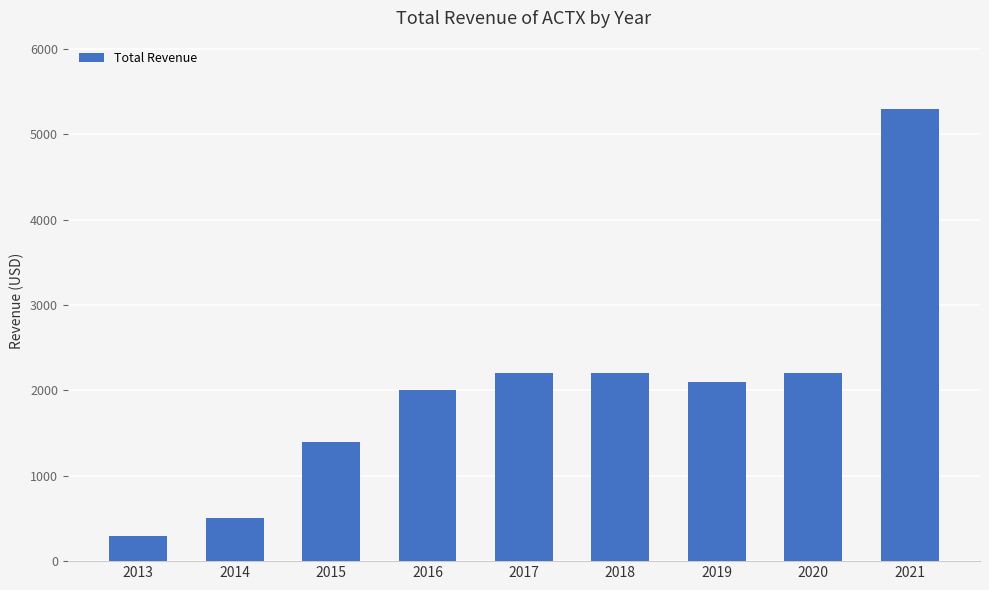

Reading left to right, list all the values displayed in this chart.

2013=300	2014=500	2015=1400	2016=2000	2017=2200	2018=2200	2019=2100	2020=2200	2021=5300